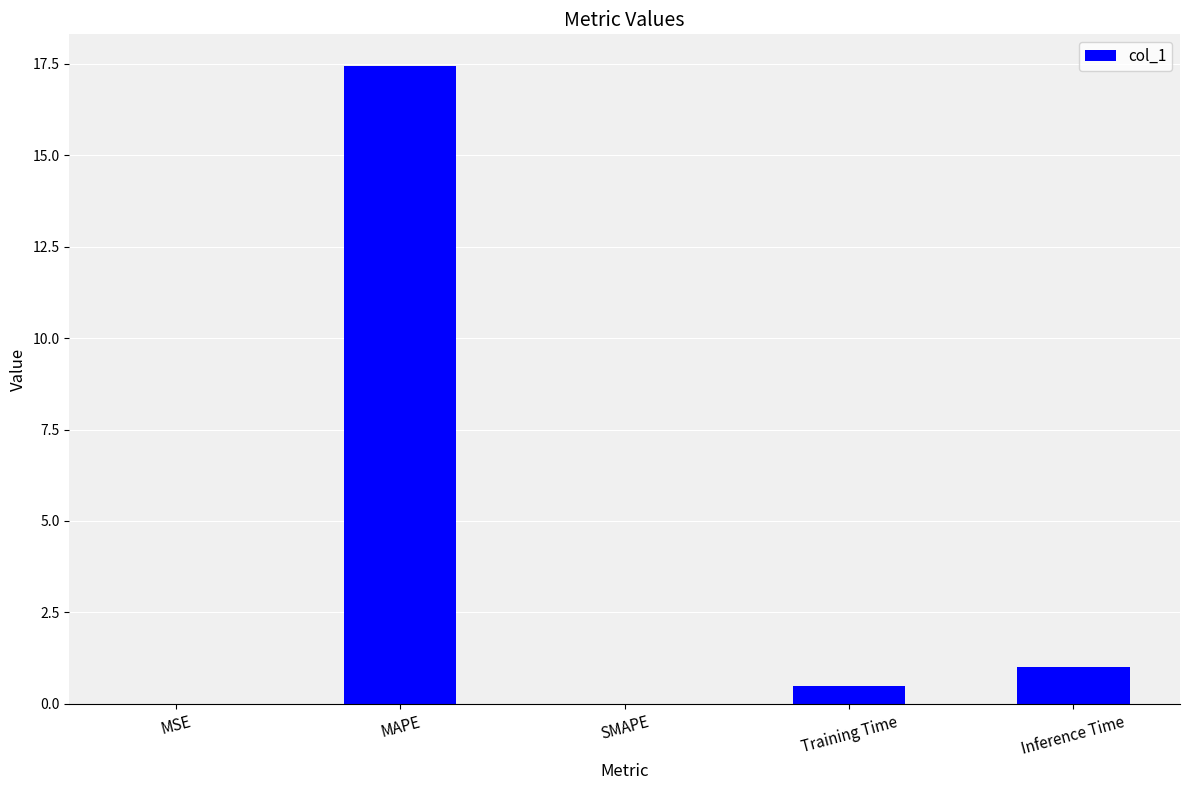

What is the maximum value shown in the chart?

17.4